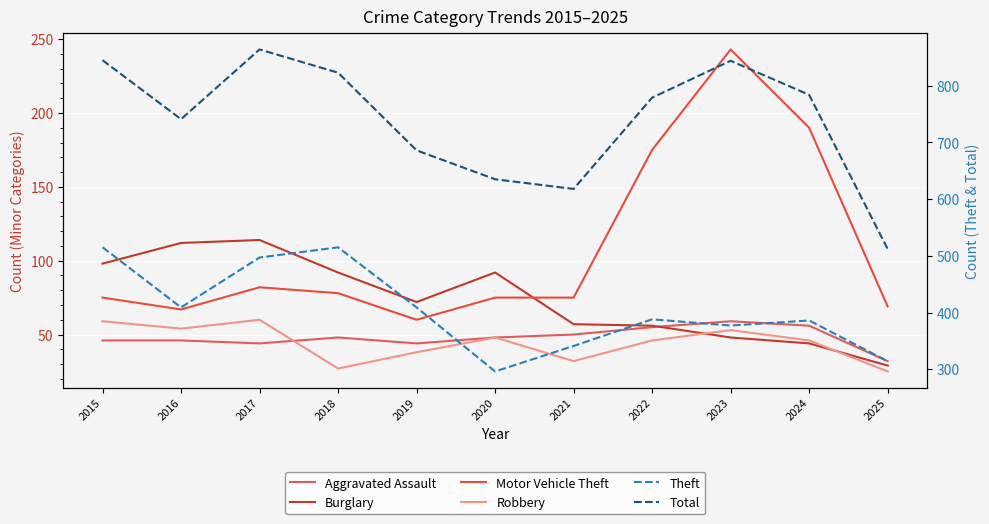

After their last crossing, which series has the higher values: Robbery or Burglary?

Burglary